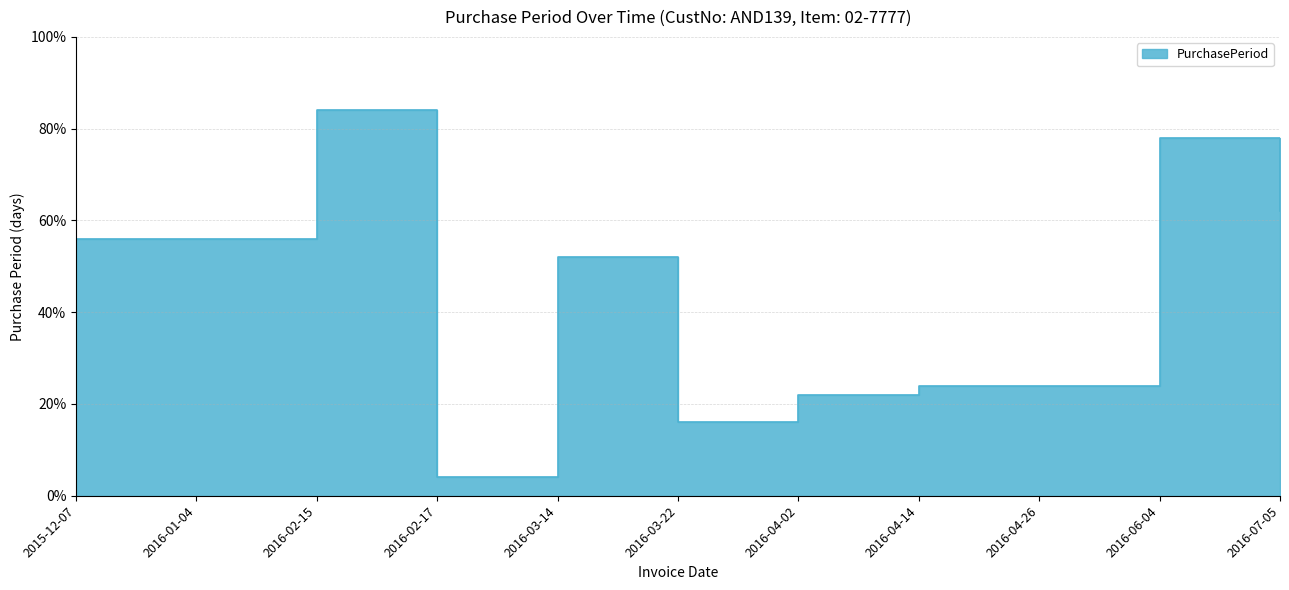

What is the sum of all values?

239